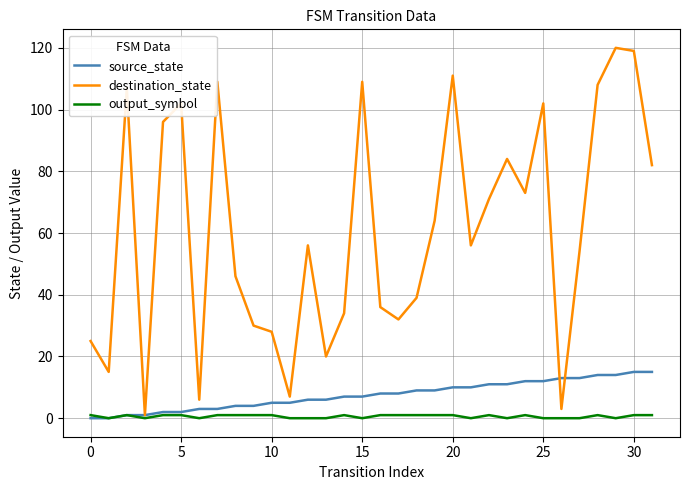

Is this an area chart (filled region under the line)?

No